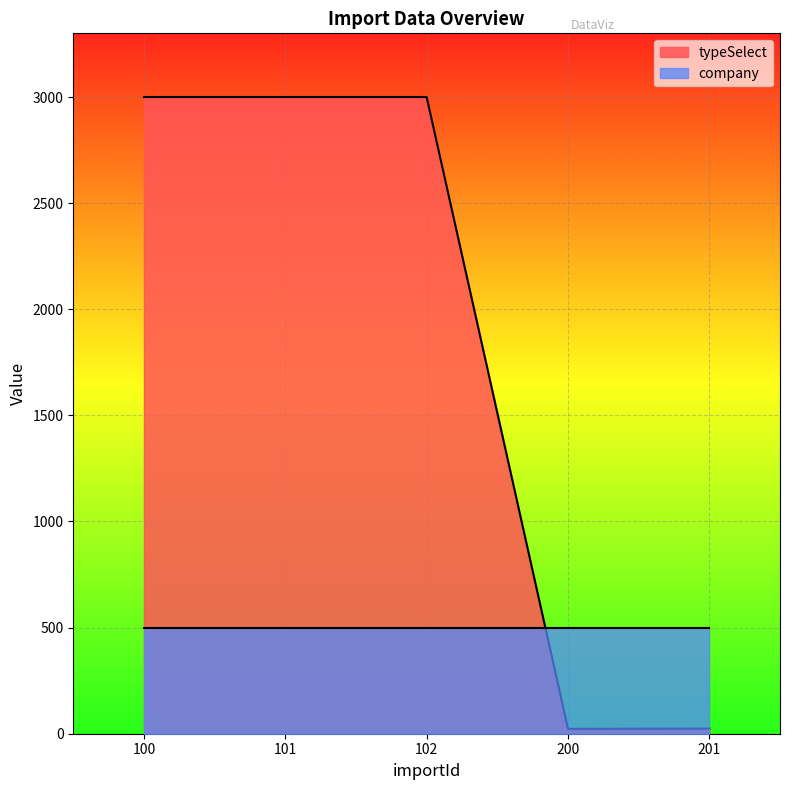

What is the value of the 3rd point from the left?

3000